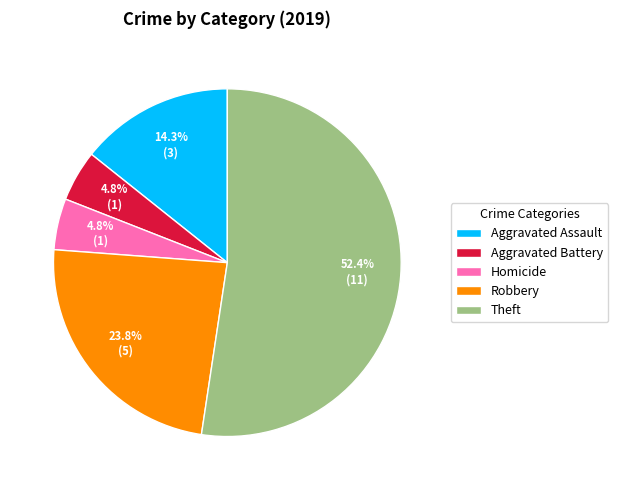

Which slice is the largest?

Theft